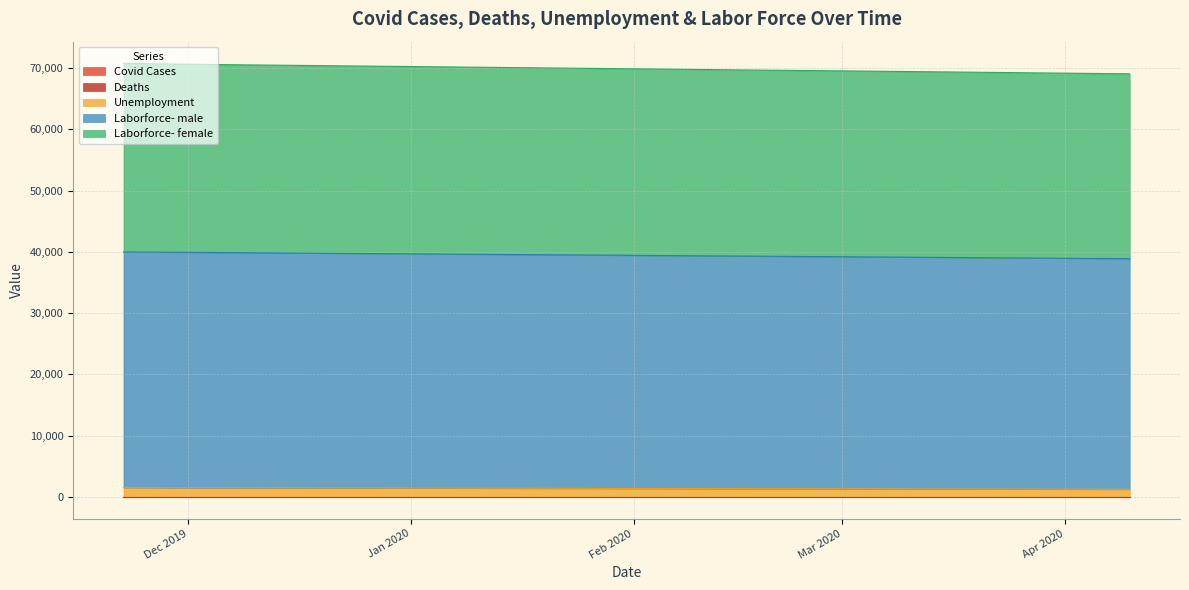

True or false: Laborforce- female and Laborforce- male cross at least once.

False